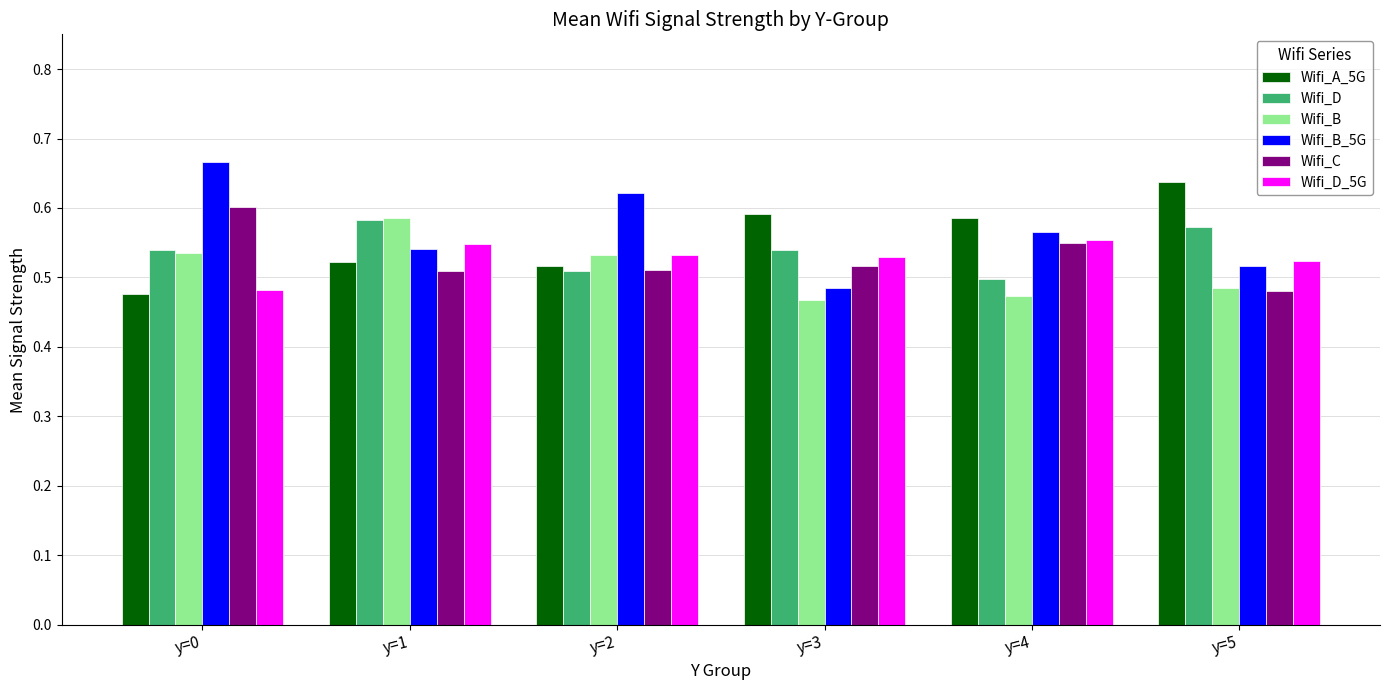

What is the sum of the Wifi_D_5G values at y=2 and y=1?

1.1